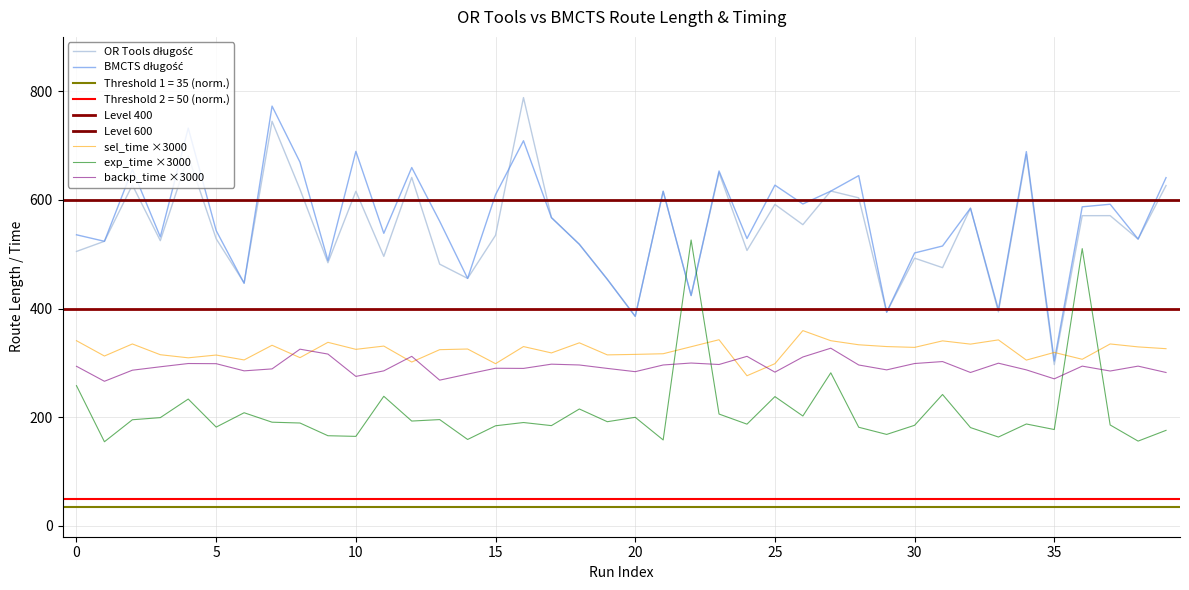

The exp_time series shows 195.6 at 13. True or false?

True